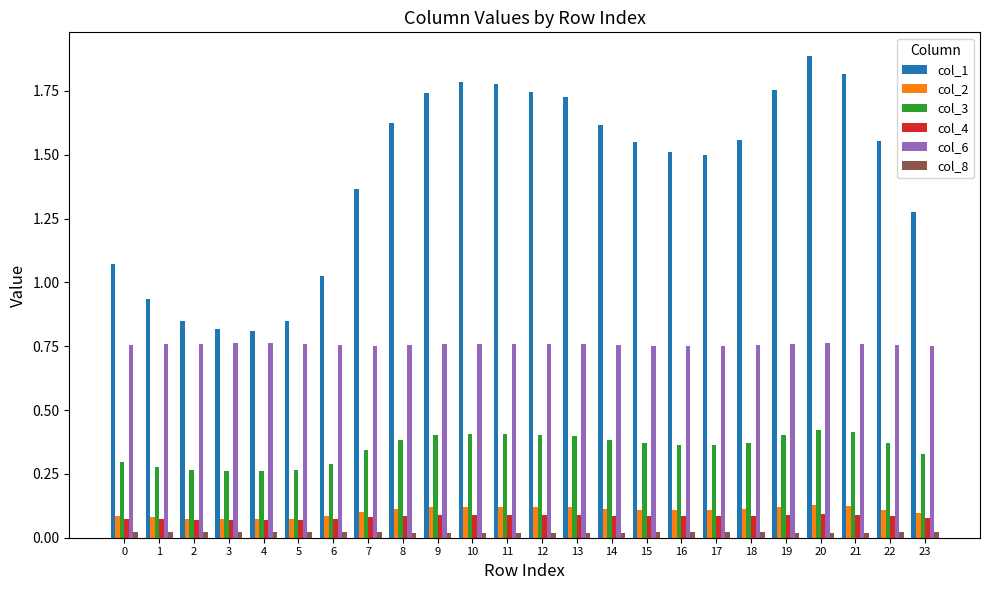

Which series has the widest spread of values?

col_1